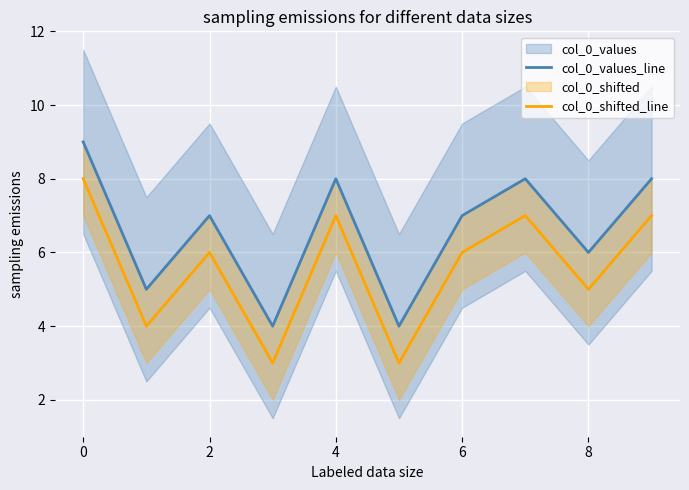

What is the approximate value of col_0_shifted_line at 8?

5